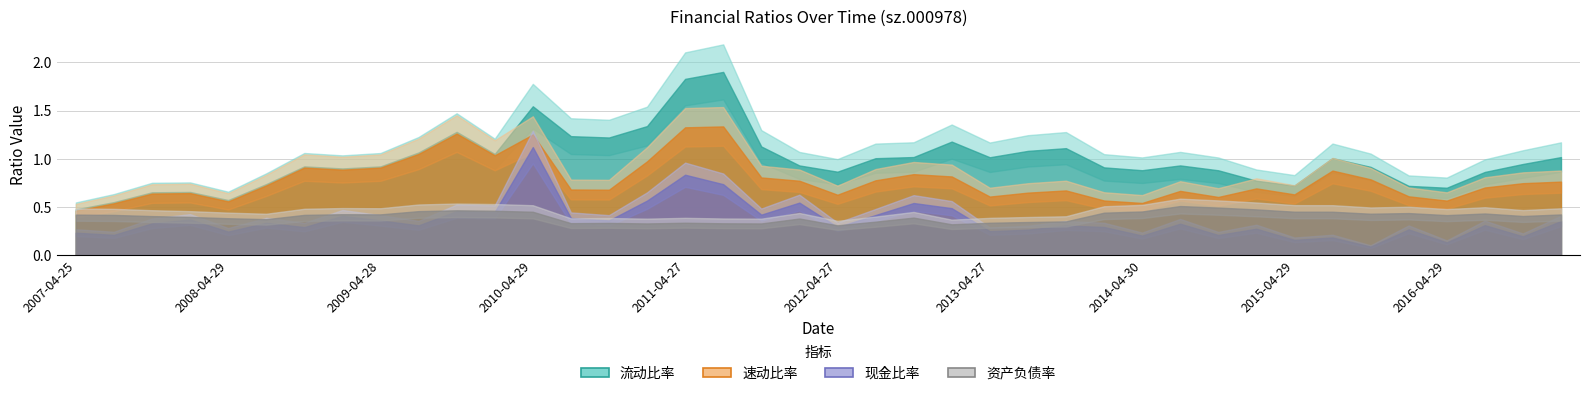

Reading right to left, list all the values displayed in this chart.

流动比率: 1.0	0.9	0.9	0.7	0.7	0.9	1.0	0.7	0.8	0.9	0.9	0.9	0.9	1.1	1.1	1.0	1.2	1.0	1.0	0.9	0.9	1.1	1.9	1.8	1.3	1.2	1.2	1.5	1.1	1.3	1.1	0.9	0.9	0.9	0.7	0.6	0.7	0.7	0.6	0.5
速动比率: 0.8	0.7	0.7	0.6	0.6	0.8	0.9	0.6	0.7	0.6	0.7	0.5	0.6	0.7	0.7	0.6	0.8	0.8	0.8	0.6	0.8	0.8	1.3	1.3	1.0	0.7	0.7	1.3	1.0	1.3	1.1	0.9	0.9	0.9	0.7	0.6	0.6	0.6	0.5	0.5
现金比率: 0.4	0.2	0.3	0.1	0.3	0.1	0.2	0.2	0.3	0.2	0.3	0.2	0.3	0.3	0.3	0.3	0.5	0.5	0.4	0.3	0.5	0.4	0.7	0.8	0.6	0.4	0.4	1.1	0.5	0.5	0.3	0.4	0.4	0.3	0.3	0.2	0.4	0.3	0.2	0.2
资产负债率: 0.4	0.4	0.4	0.4	0.4	0.4	0.5	0.5	0.5	0.5	0.5	0.5	0.4	0.4	0.3	0.3	0.3	0.4	0.3	0.3	0.4	0.3	0.3	0.3	0.3	0.3	0.3	0.5	0.5	0.5	0.5	0.4	0.4	0.4	0.4	0.4	0.4	0.4	0.4	0.4